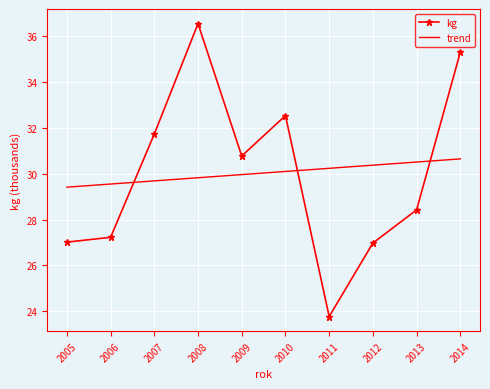

True or false: trend has more than 1 points higher than both neighbors.

False